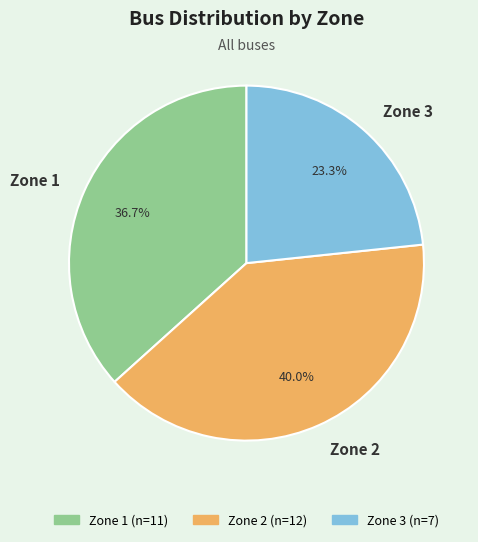

True or false: Zone 1 accounts for 46% of the total.

False